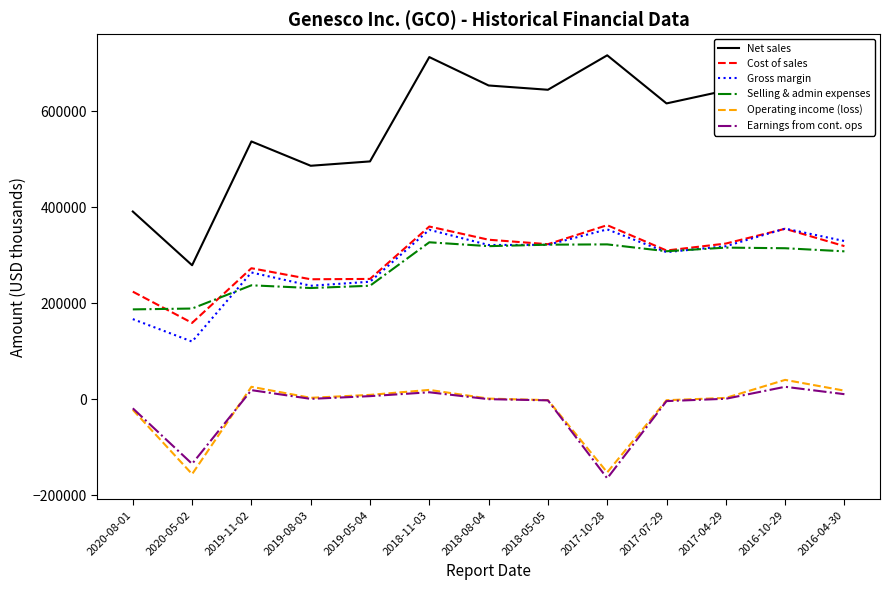

In Cost of sales, how many points are lower than both neighbors (excluding endpoints)?

4